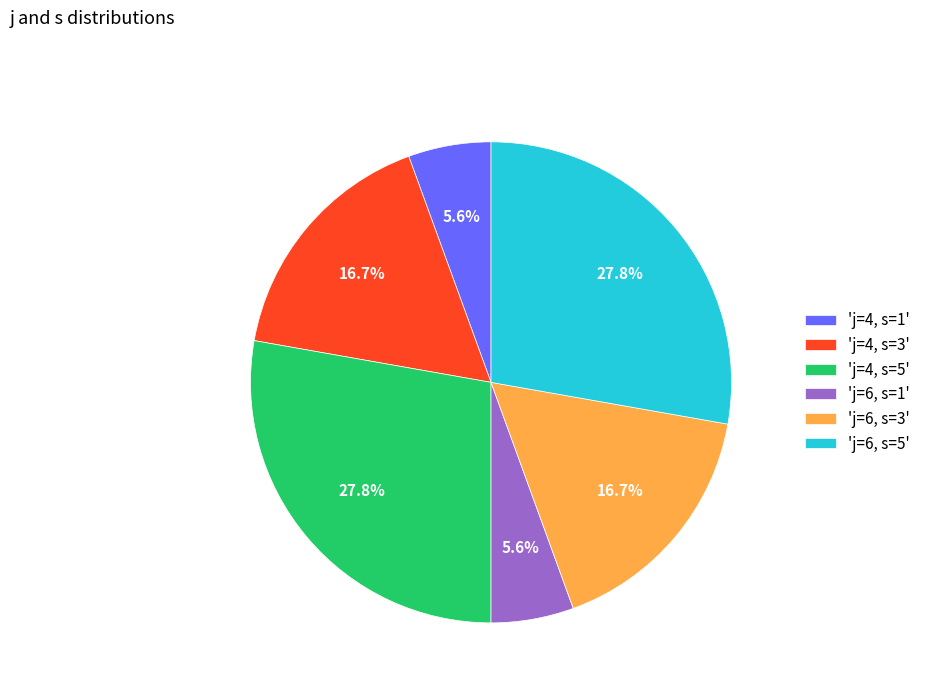

Does any single category account for the majority?

No